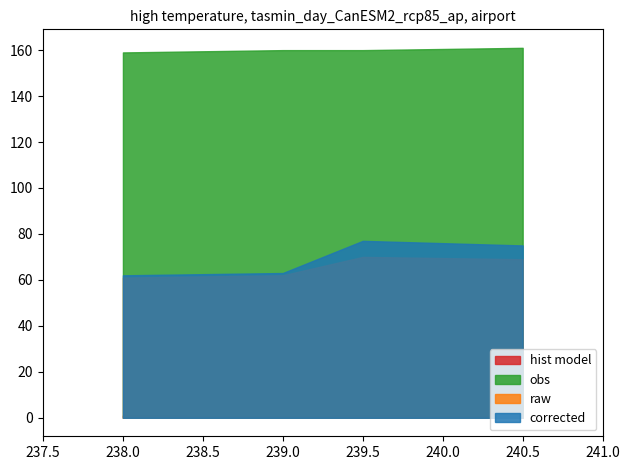

Which label corresponds to the smallest value in the chart?

238.0